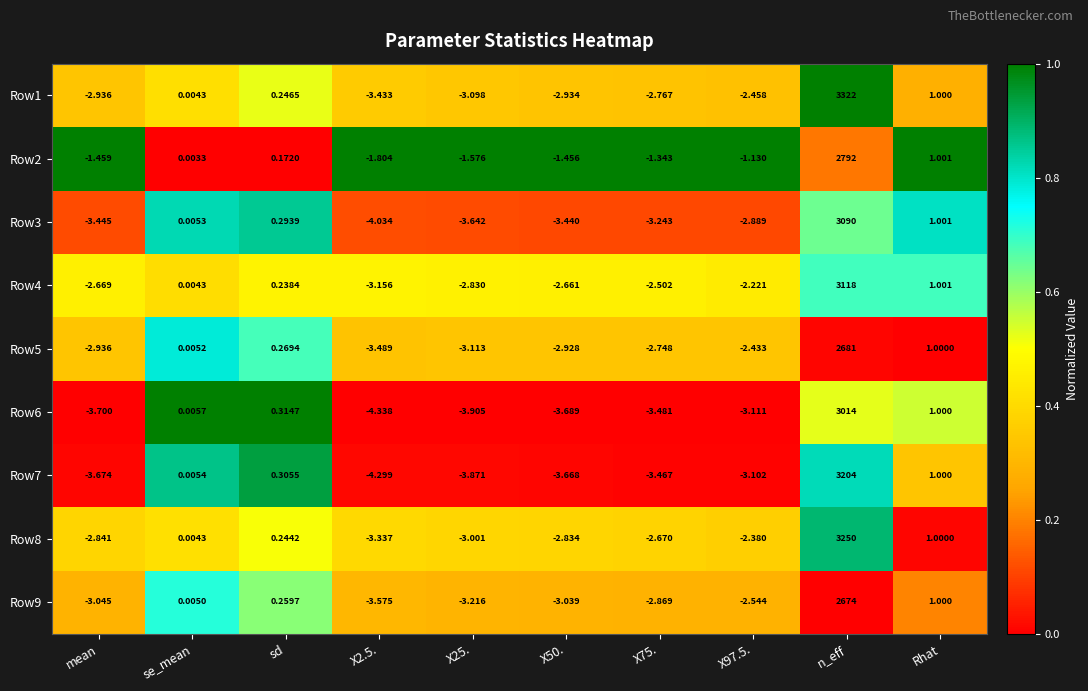

At which category is the sum across all series the highest?

n_eff